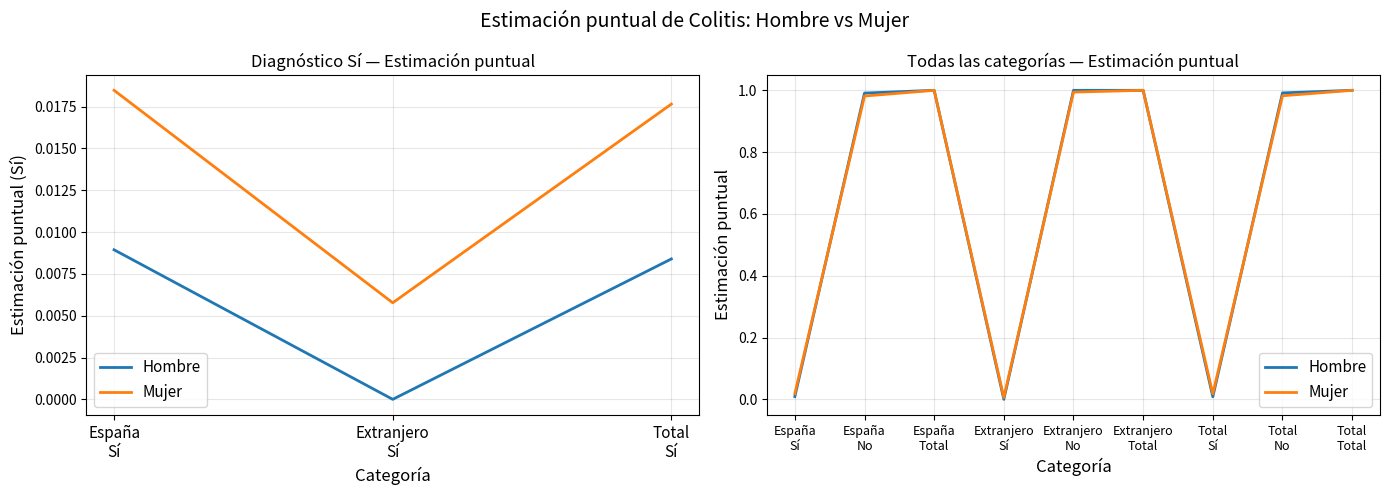

True or false: Hombre has a value of 0.0 at Total Sí.

False